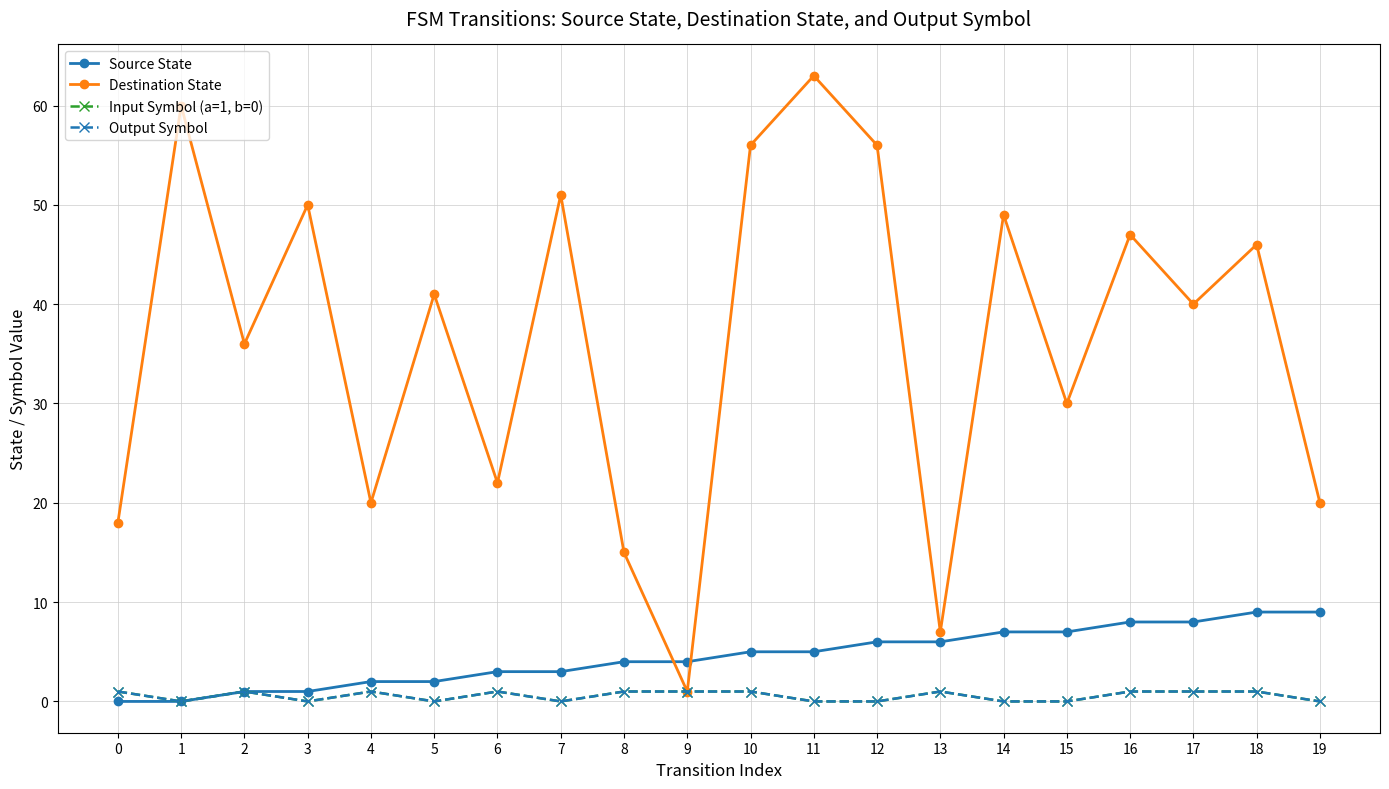

True or false: Source State has more than 2 points higher than both neighbors.

False